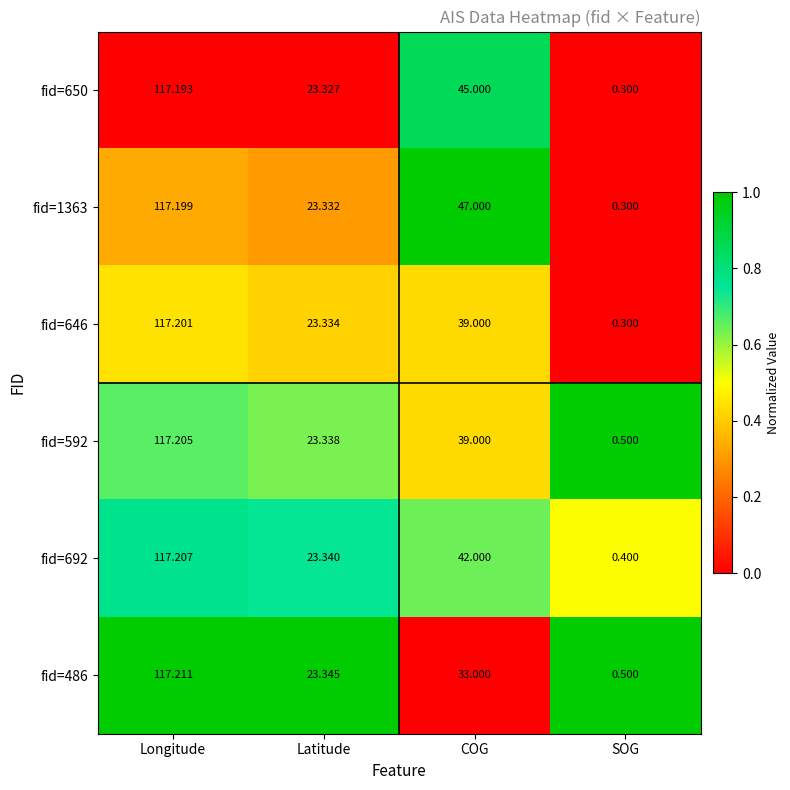

What is the total value across all series at COG?

245.0